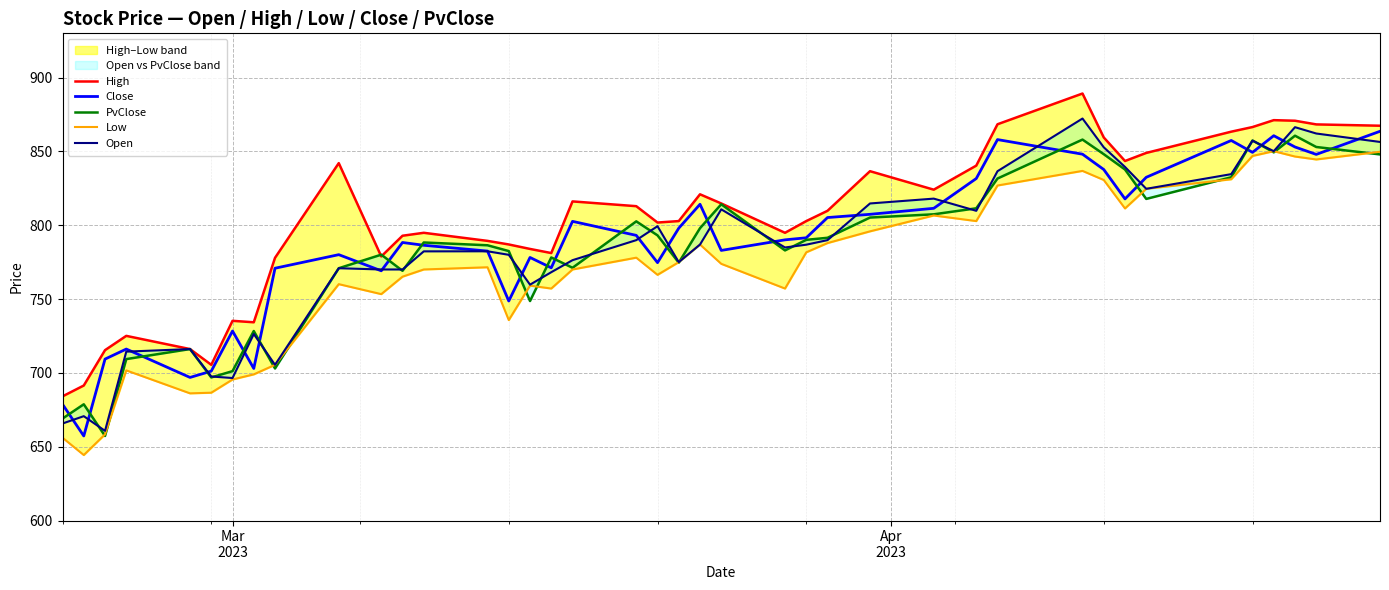

Read the PvClose value at Mar 2023.

701.2